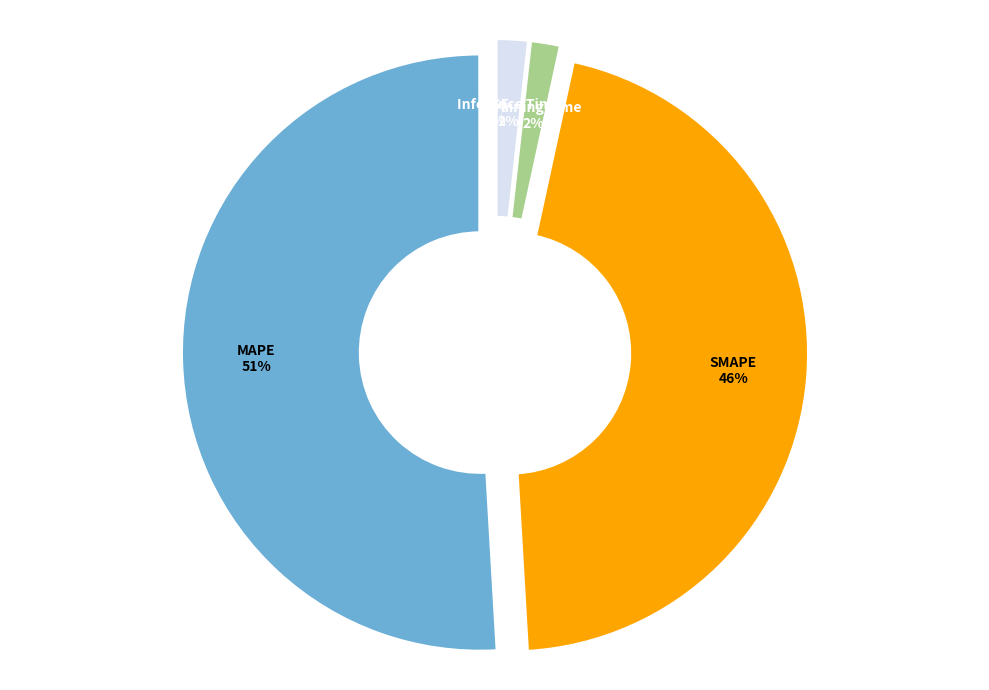

Which slice is the largest?

MAPE